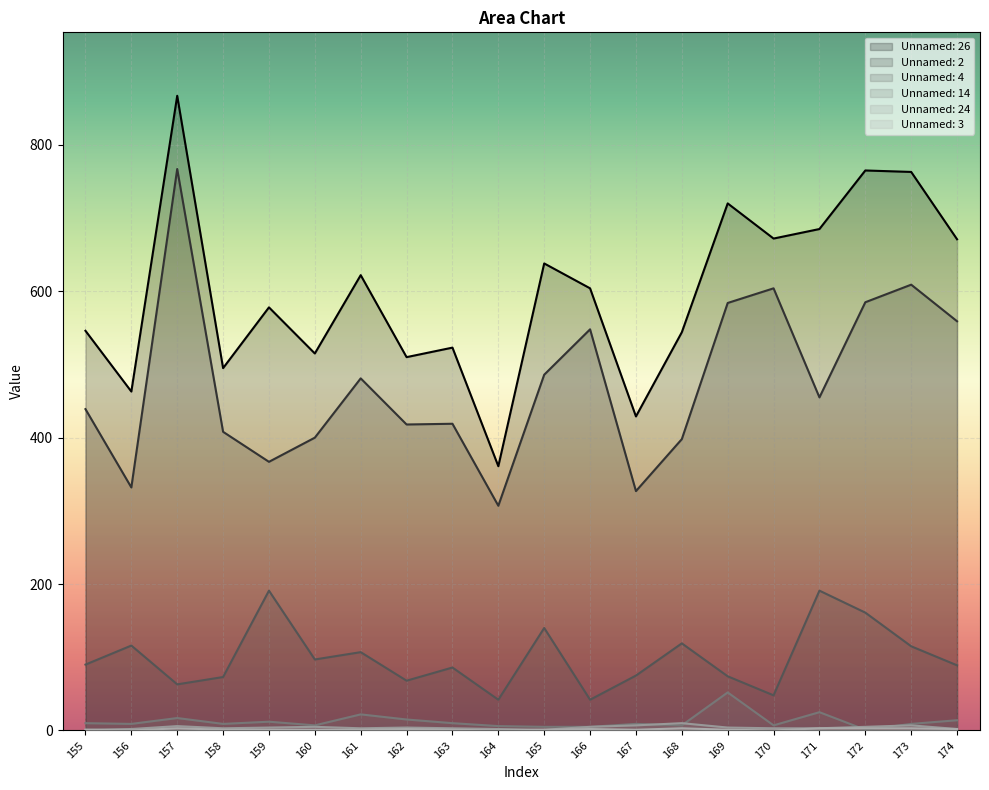

Which category has the highest value across all series?

157